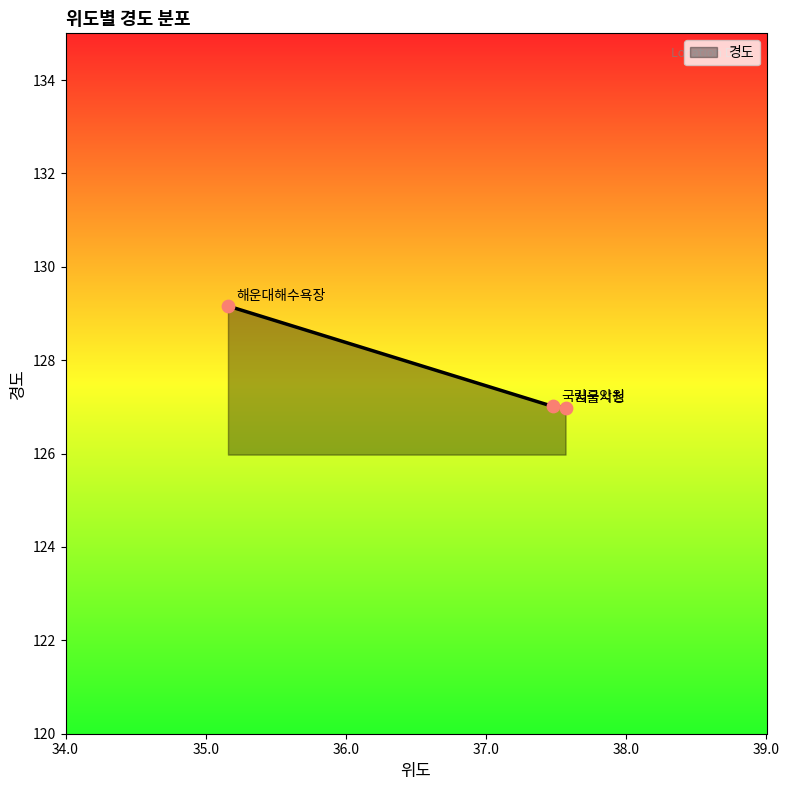

What is the smallest value displayed?

127.0